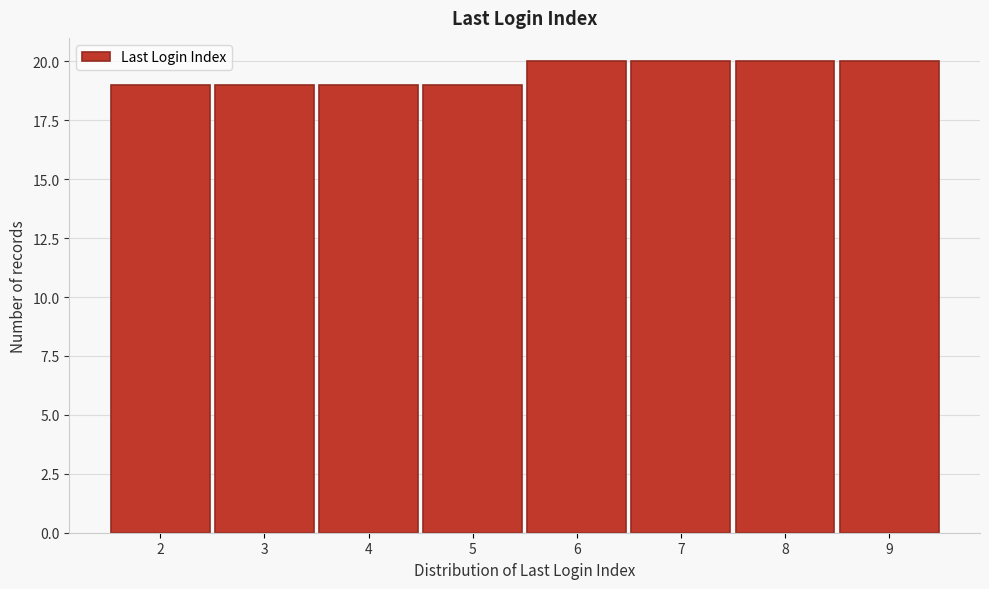

Reading right to left, extract all data points from this chart.

20	20	20	20	19	19	19	19